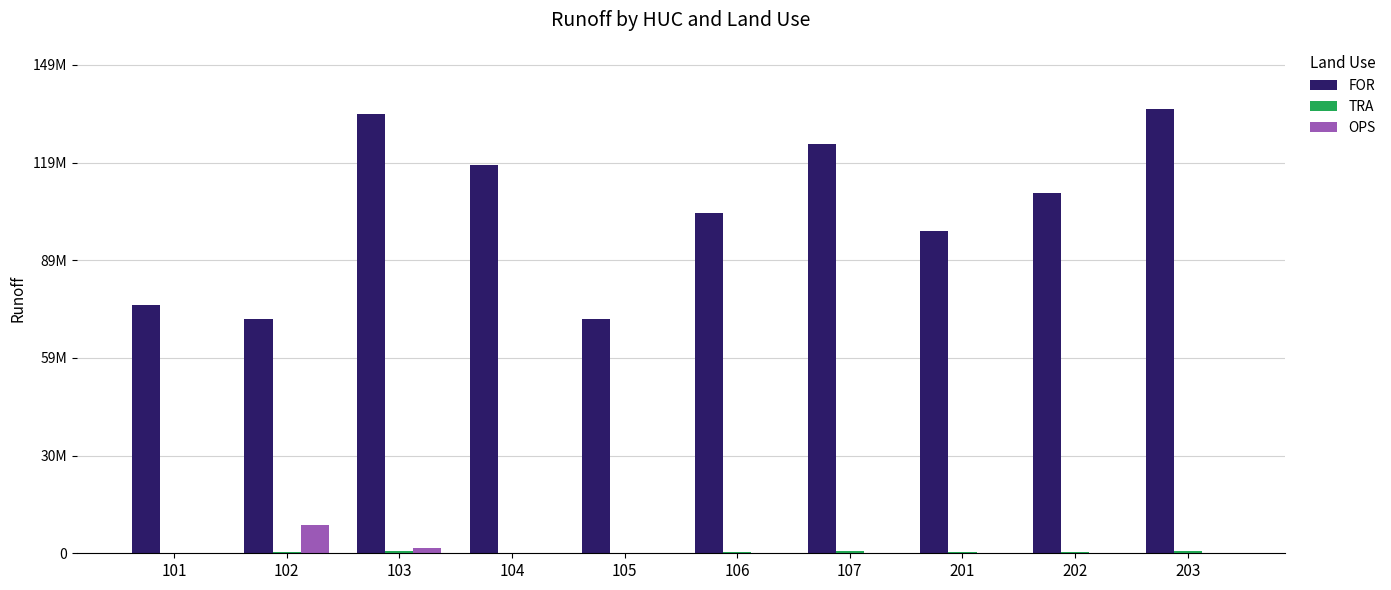

True or false: TRA has a value of 75208.9 at 101.

False